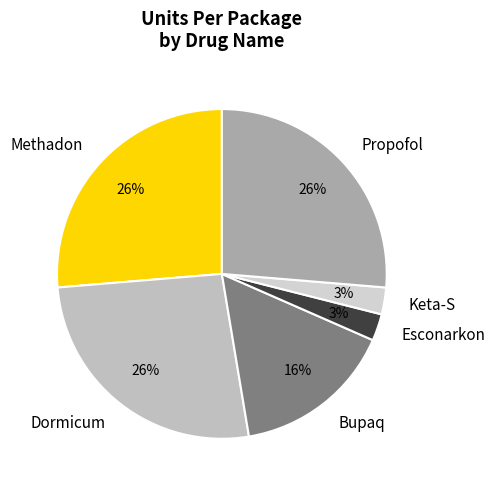

Count the number of slices in the pie.

6